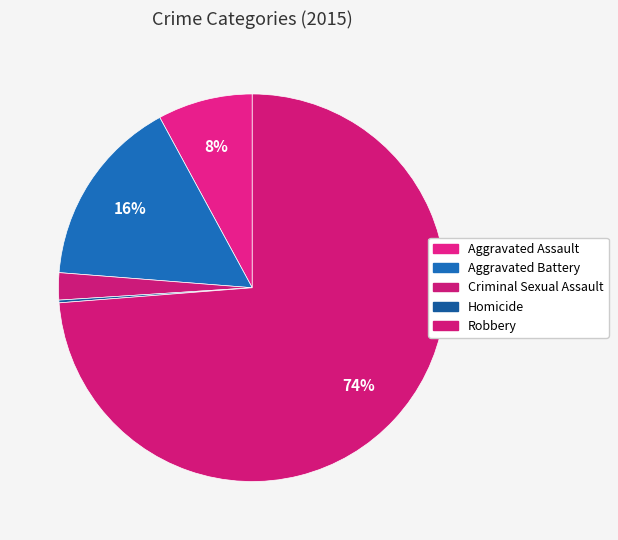

To the nearest percent, what is the difference between the Aggravated Assault and Homicide slice percentages?

8%